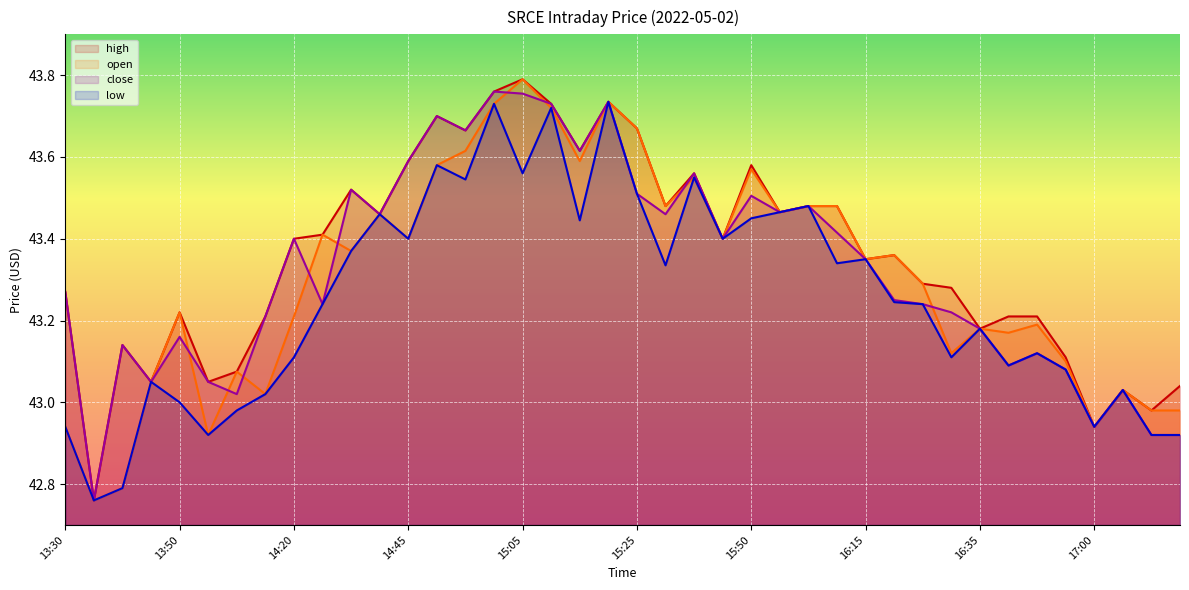

What is the sum of all high values?

1734.2